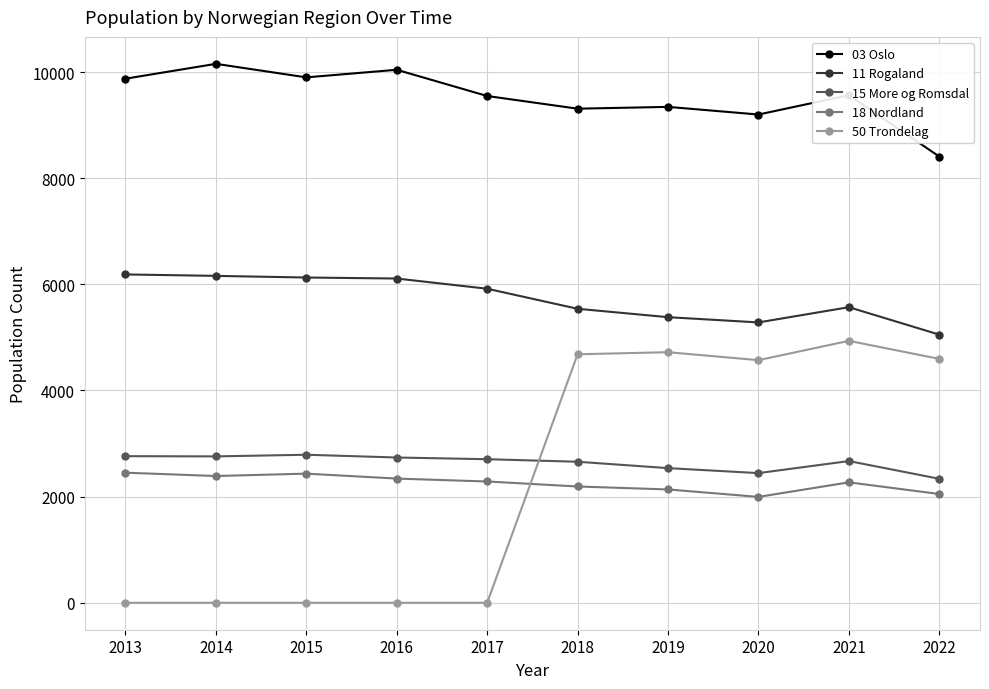

Which series has the largest total across all categories?

03 Oslo